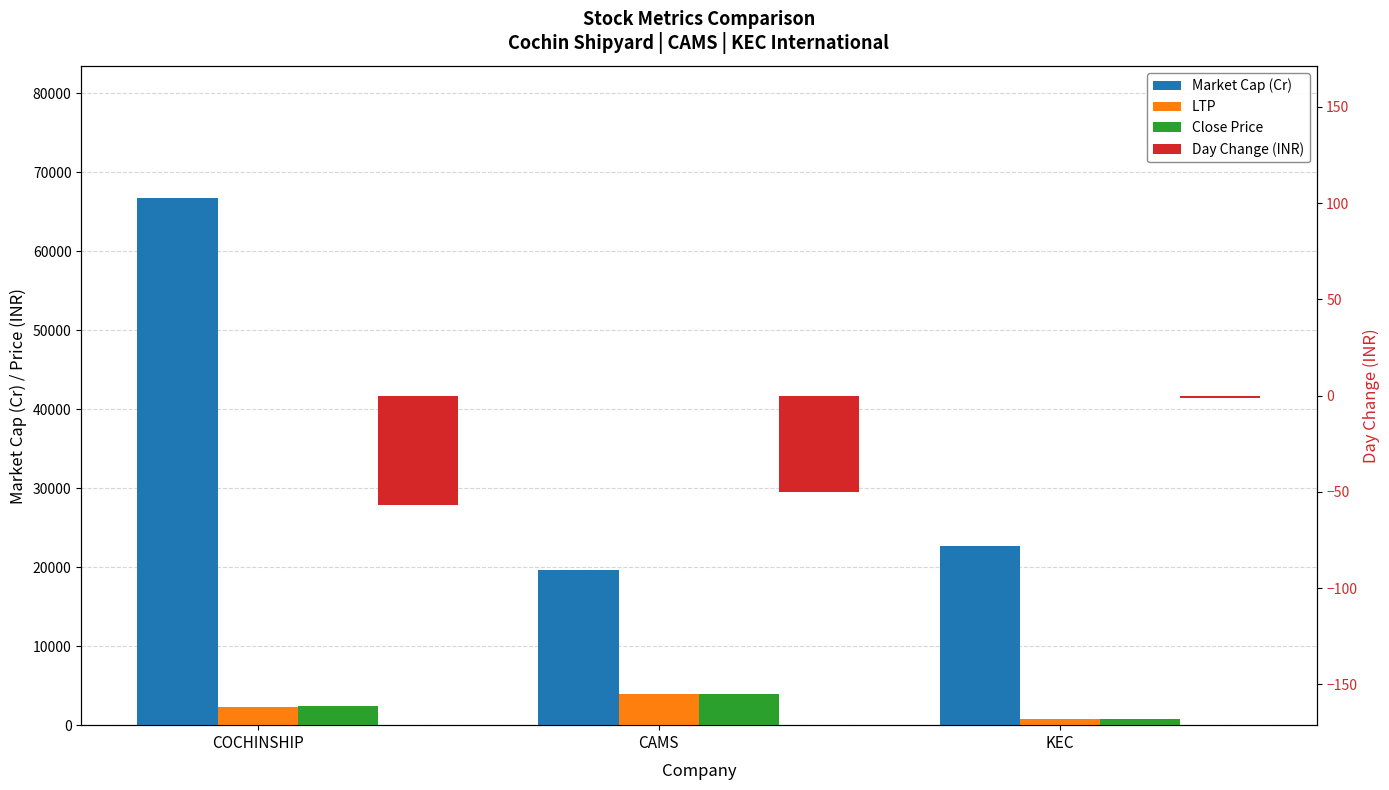

What is the sum of all Close Price values?

7229.8